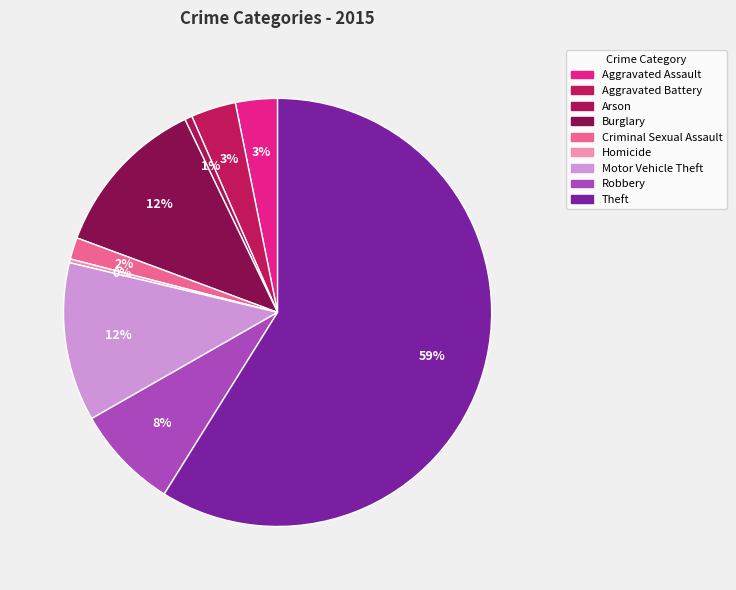

Does any single category account for the majority?

Yes